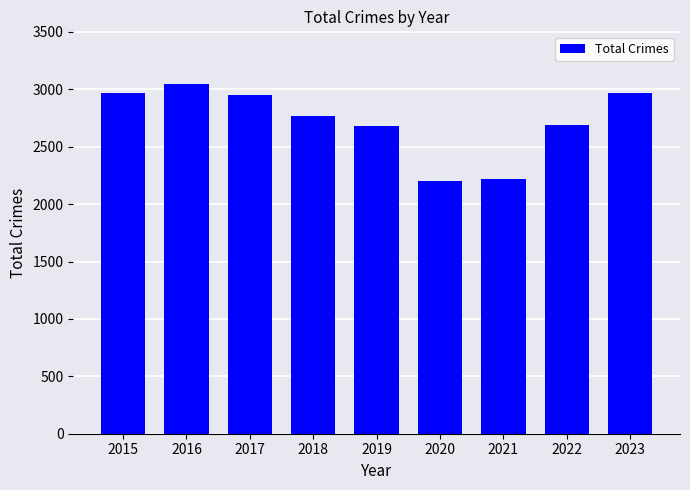

Which label corresponds to the largest value in the chart?

2016